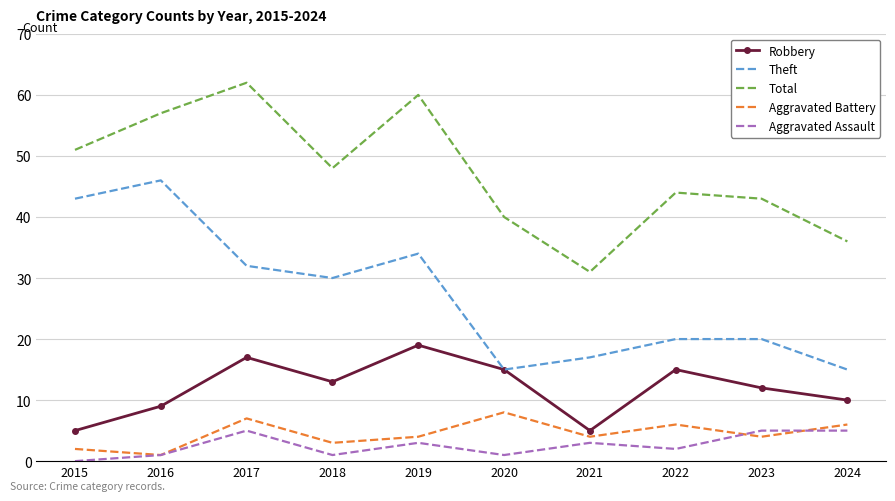

Rank the series at 2017 from highest to lowest value.

Total, Theft, Robbery, Aggravated Battery, Aggravated Assault